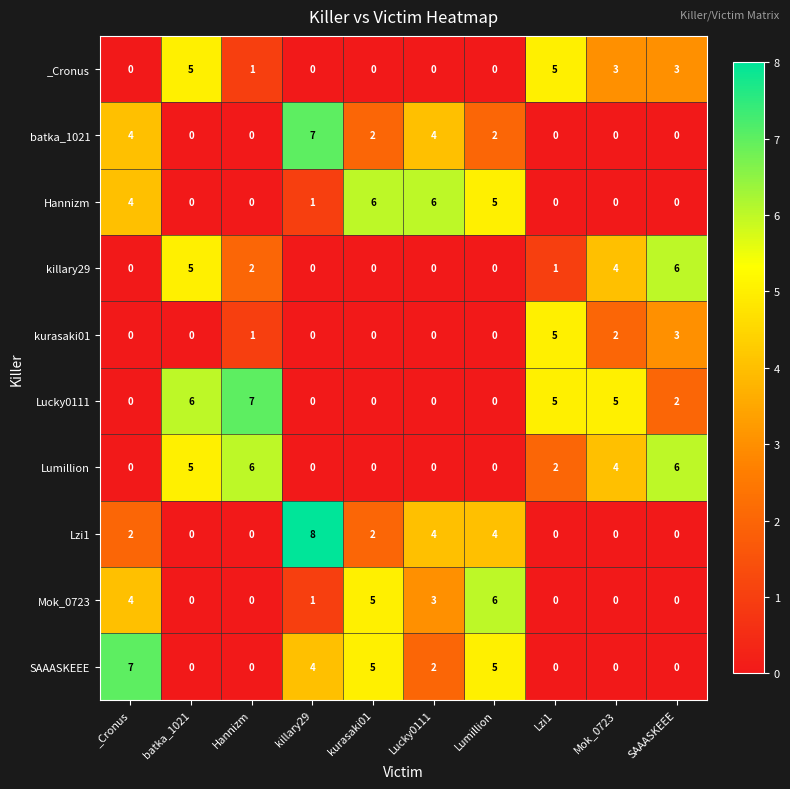

What is the total value across all series at batka_1021?

21